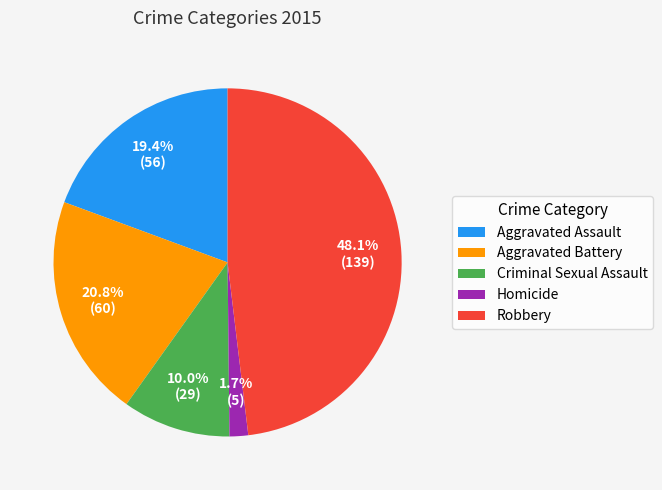

How many slices are in this pie chart?

5